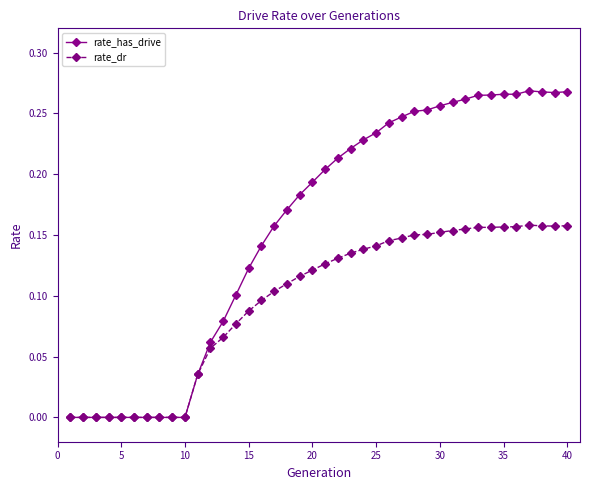

Rank the series by their maximum value, from lowest to highest.

rate_dr, rate_has_drive